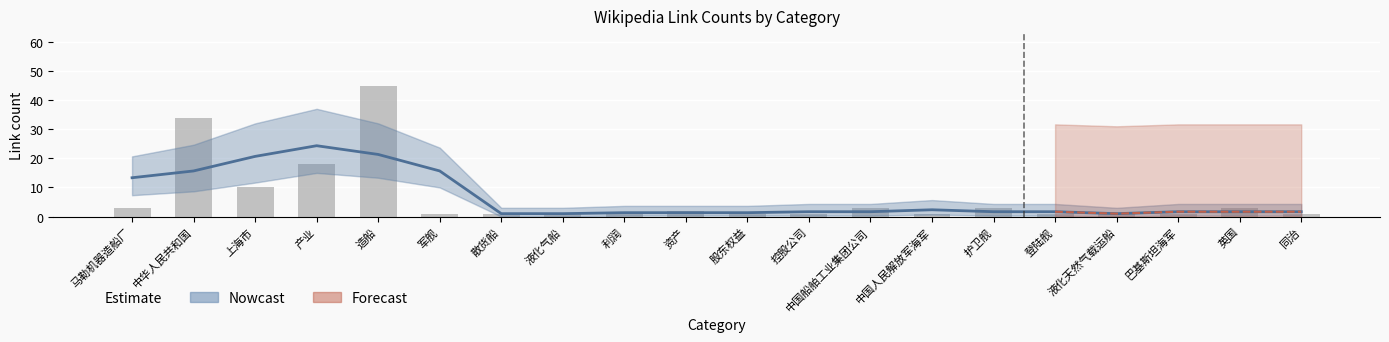

At which label does Nowcast reach its peak?

产业